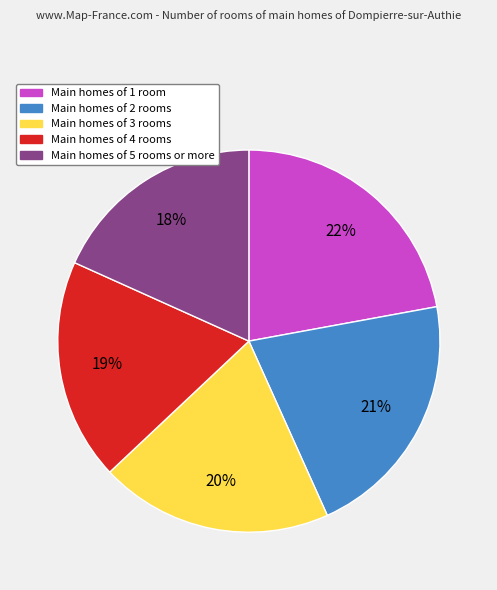

To the nearest percent, what is the difference between the largest and smallest slice percentages?

4%